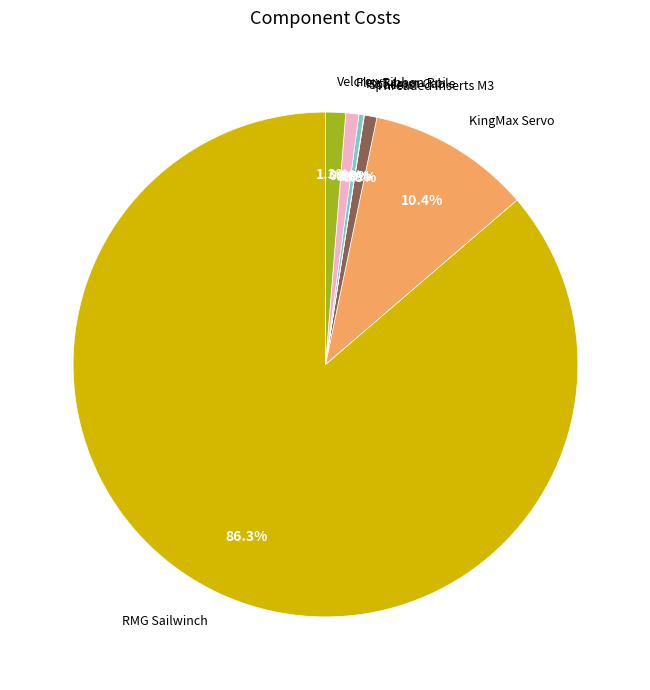

Which has a higher value, Velcro or KingMax Servo?

KingMax Servo